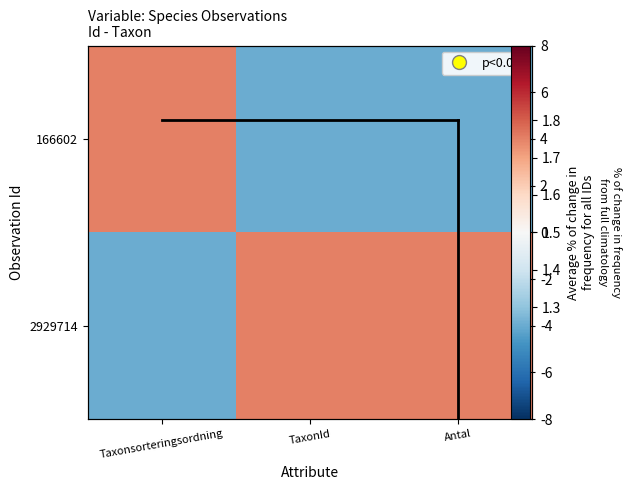

Is it true that the value at Taxonsorteringsordning is 1?

True